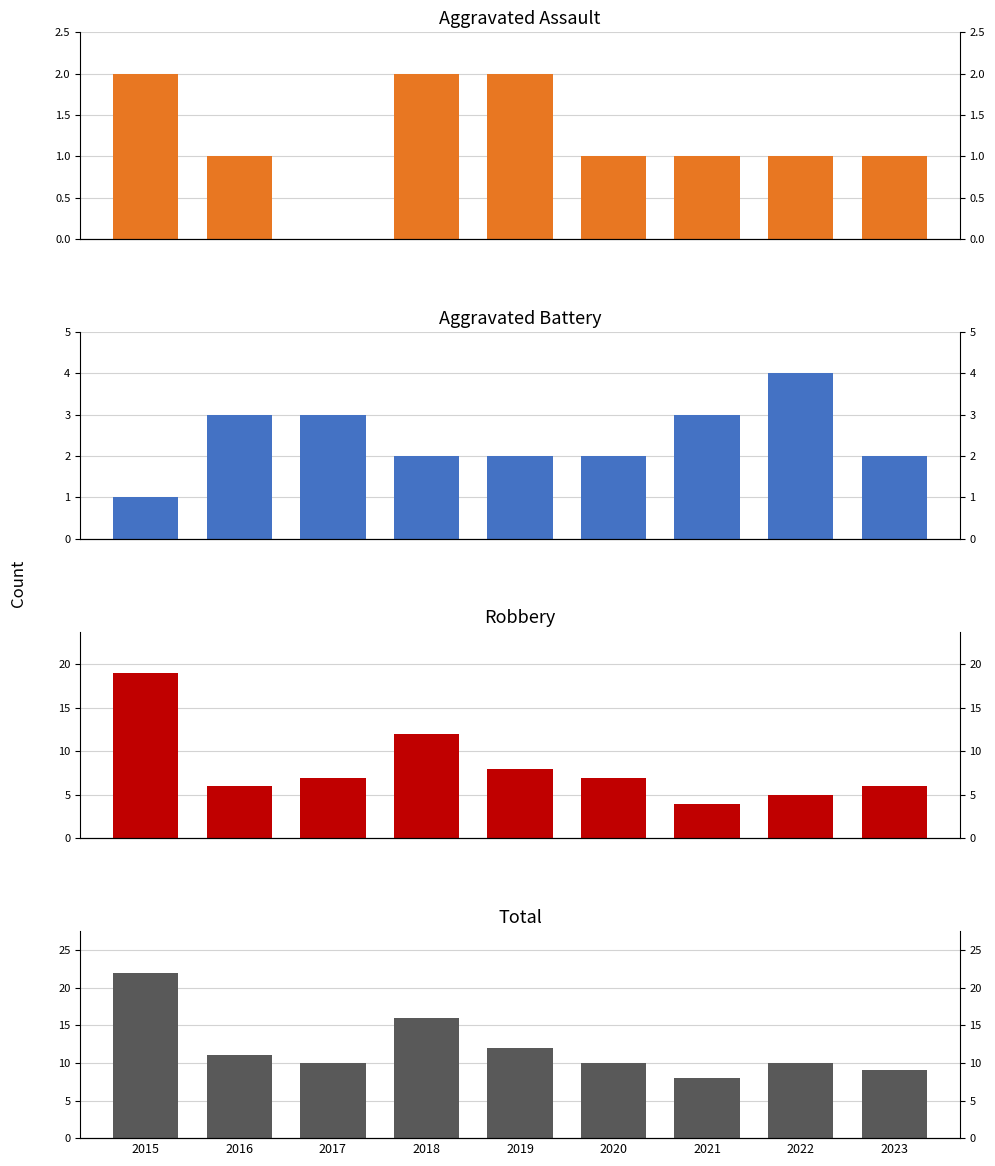

Between 2016 and 2021, which series saw the biggest shift?

Total